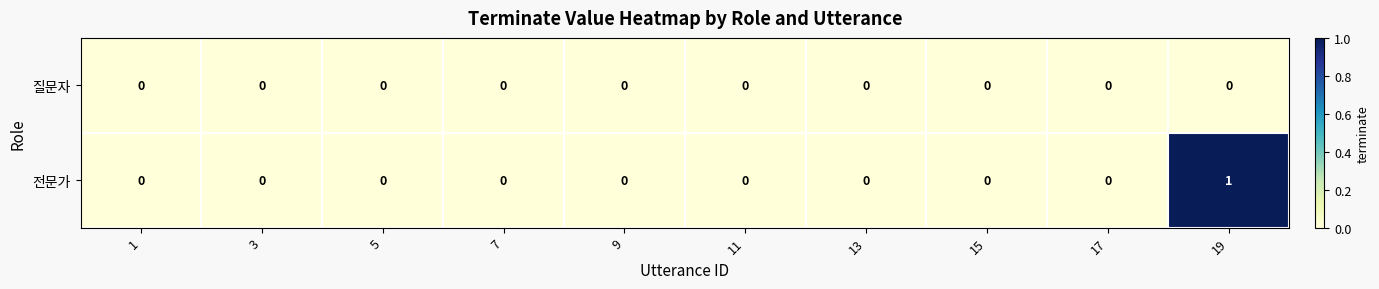

Is it true that 전문가 equals -1 at 17?

False